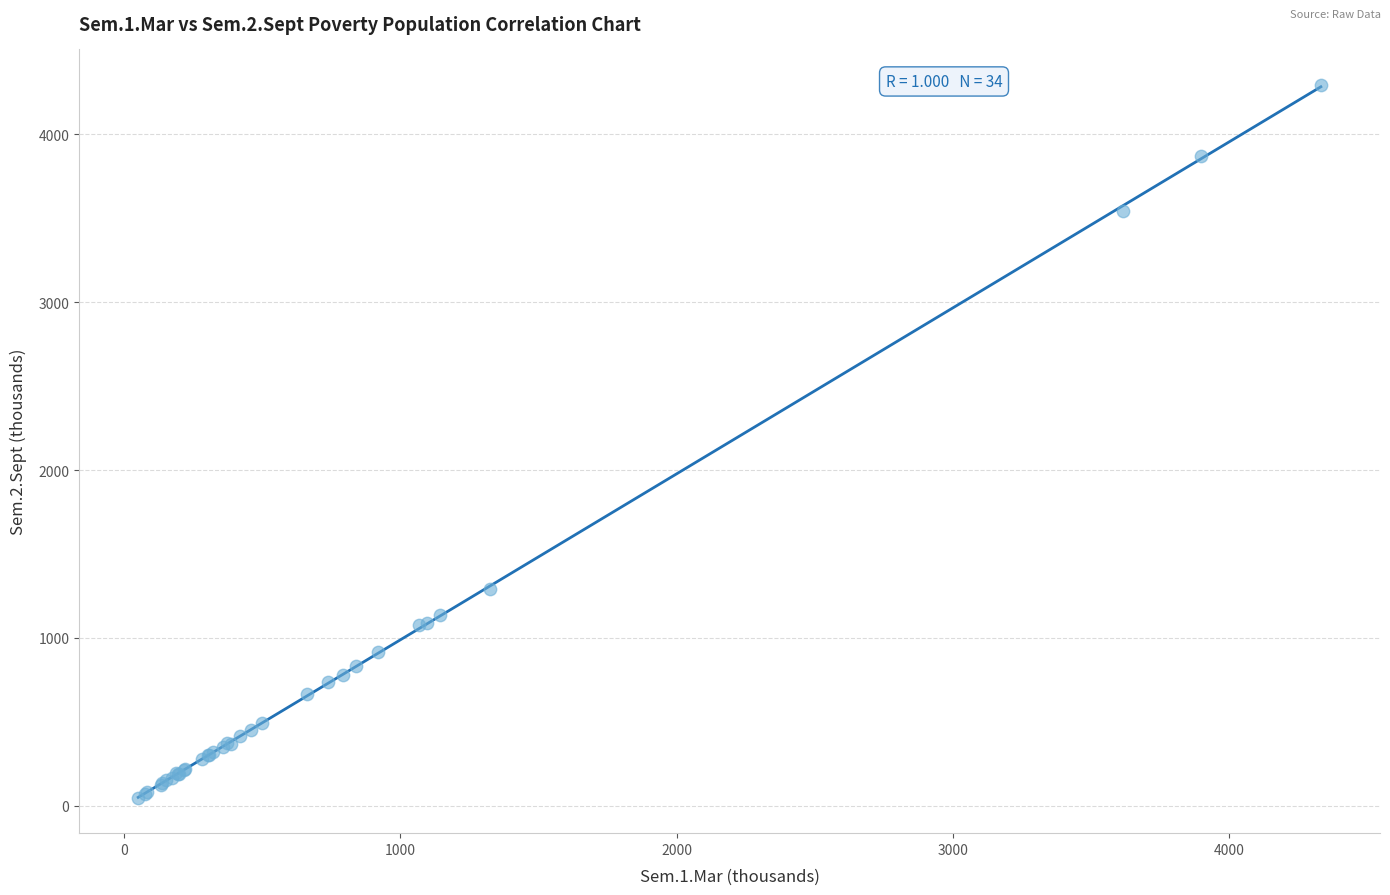

What Y value in the scatter plot is closest to 2170?

1292.0